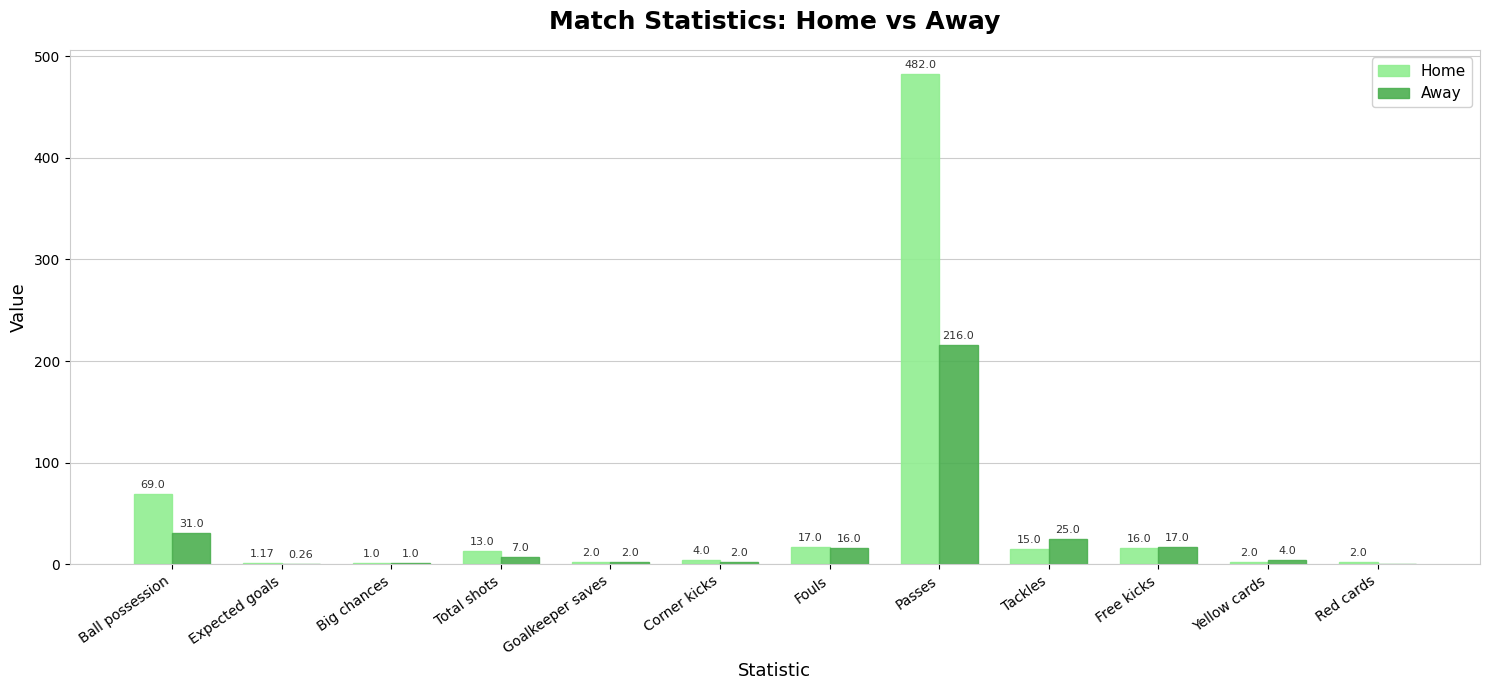

What is the sum of the Home values at Red cards and Tackles?

17.0